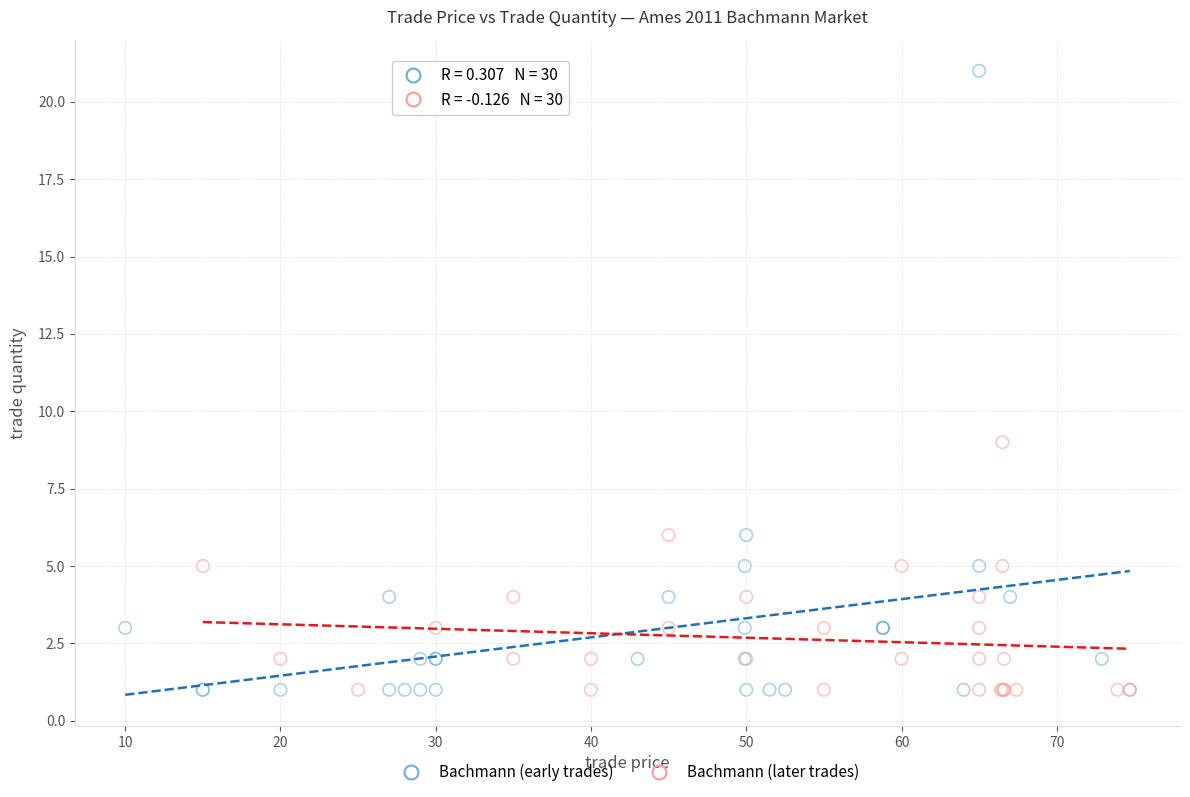

Which series has the largest Y range (max minus min)?

Bachmann (early trades)